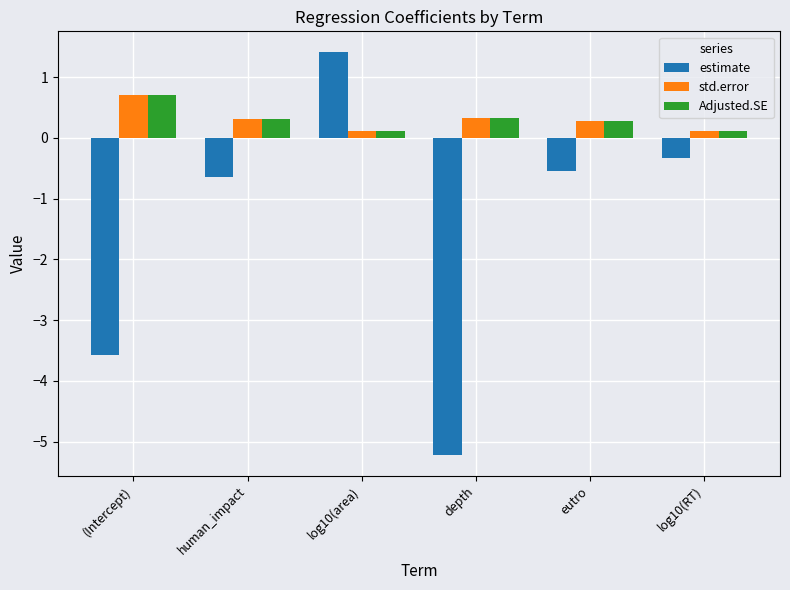

Is the value of Adjusted.SE at eutro greater than the value of estimate at log10(RT)?

Yes